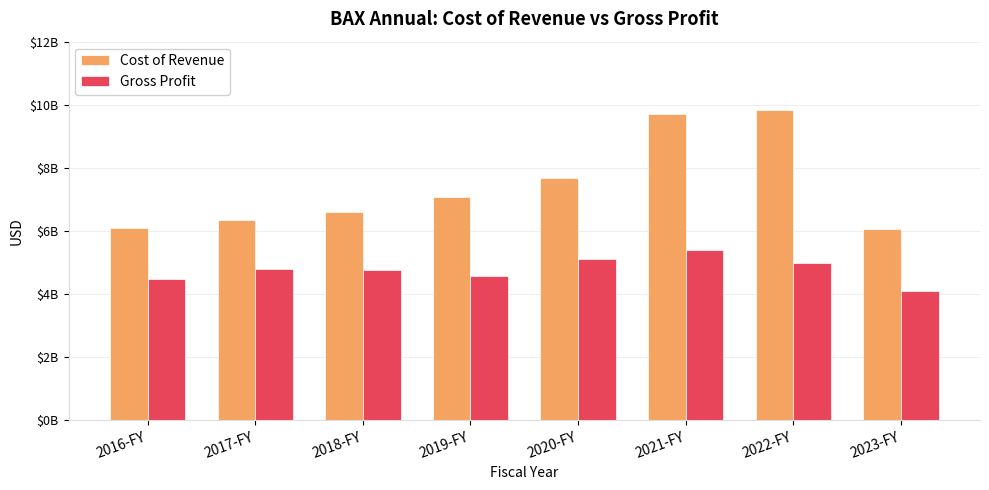

Reading left to right, list all the values displayed in this chart.

Cost of Revenue: 2016-FY=6099000000	2017-FY=6346000000	2018-FY=6601000000	2019-FY=7086000000	2020-FY=7679000000	2021-FY=9716000000	2022-FY=9838000000	2023-FY=6053000000
Gross Profit: 2016-FY=4462000000	2017-FY=4781000000	2018-FY=4761000000	2019-FY=4587000000	2020-FY=5105000000	2021-FY=5397000000	2022-FY=4975000000	2023-FY=4110000000